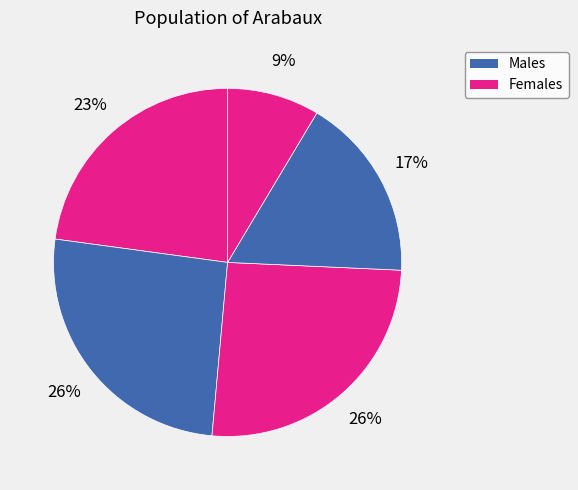

How many segments does this pie chart have?

5